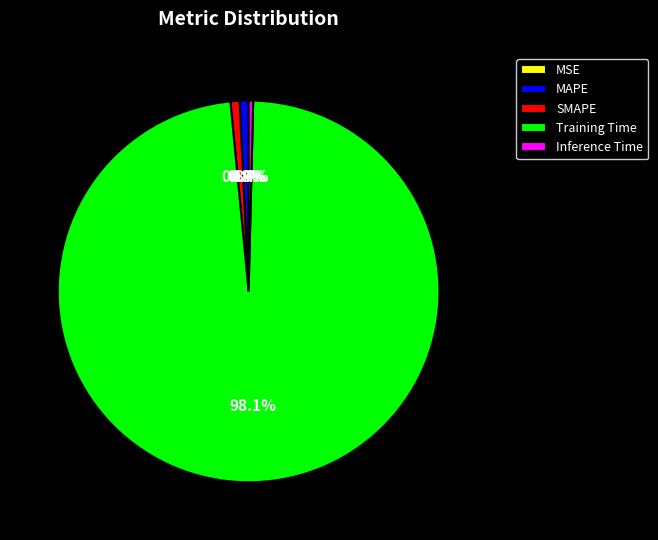

Which category has the biggest portion of the pie?

Training Time